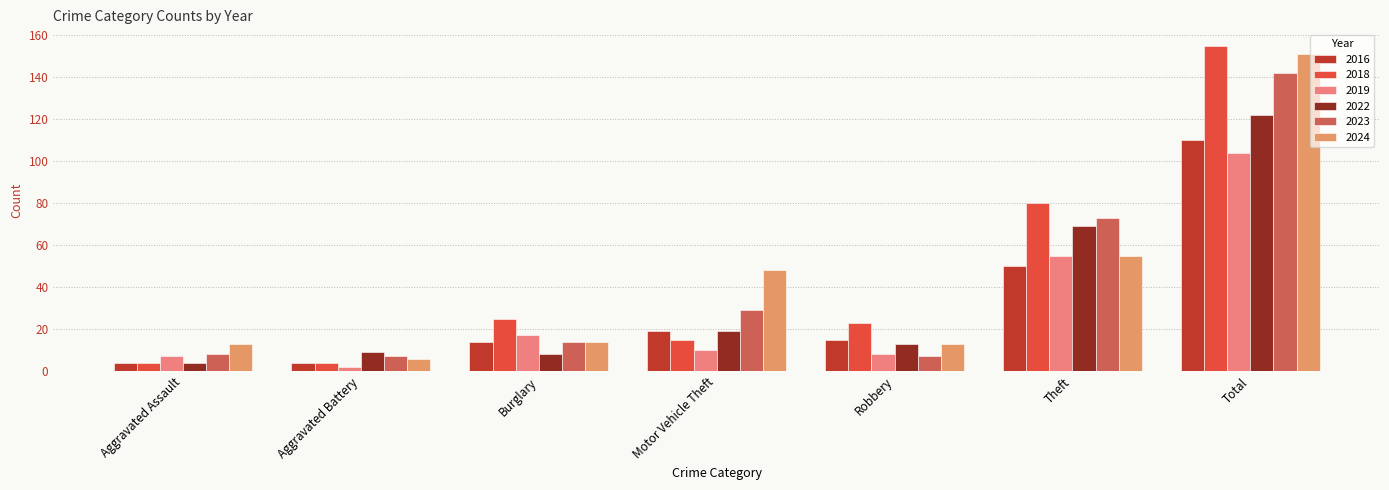

Does the chart contain stacked bars?

No